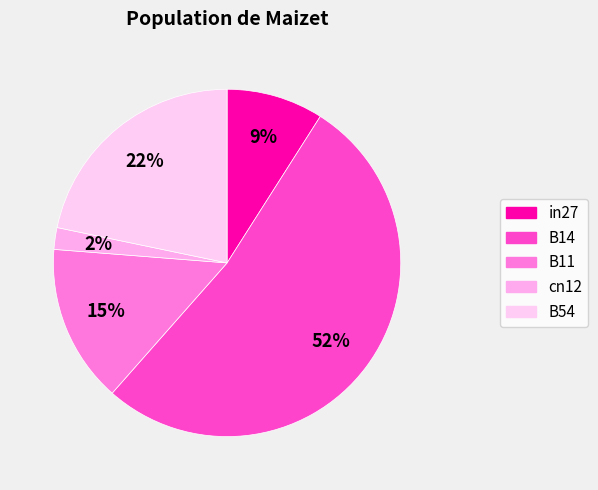

Which slice is the largest?

B14